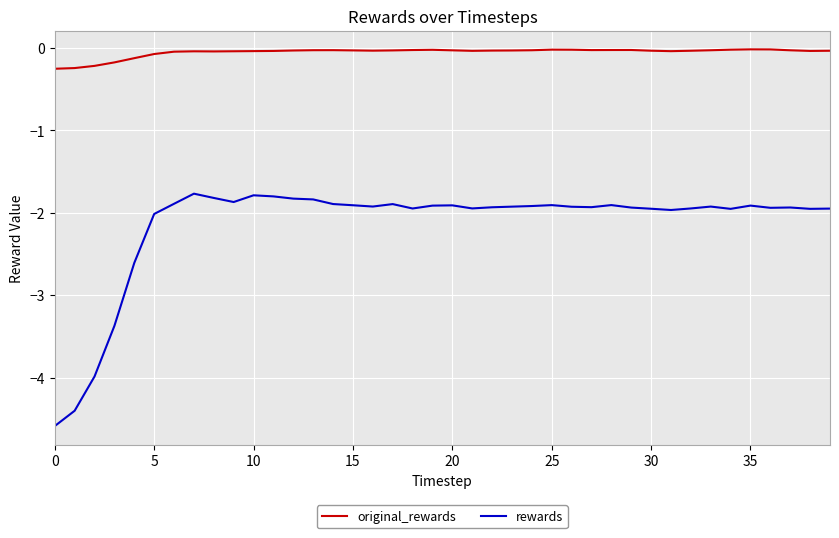

True or false: rewards and original_rewards cross at least once.

False